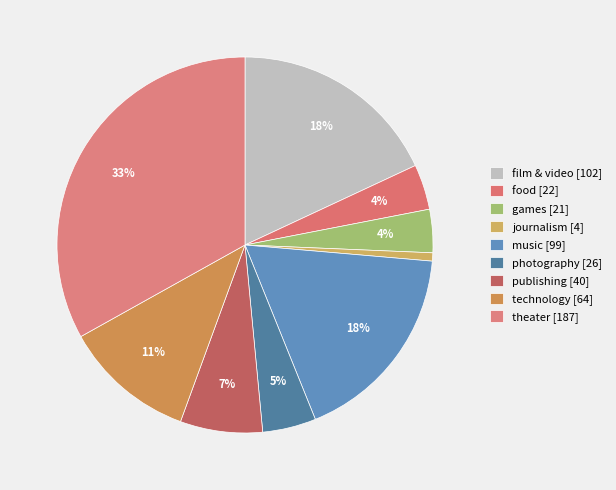

How many slices are in this pie chart?

9